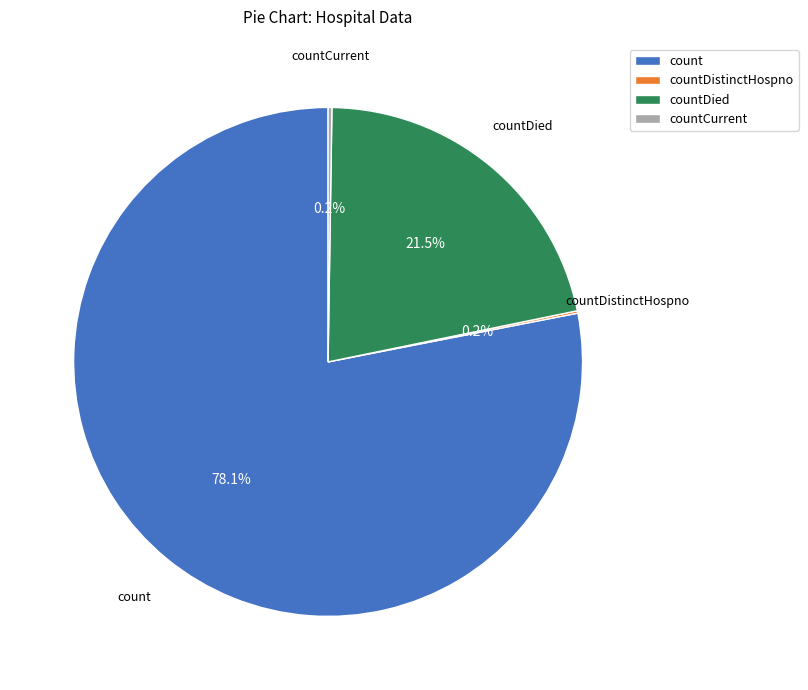

Which has a higher value, count or countDied?

count